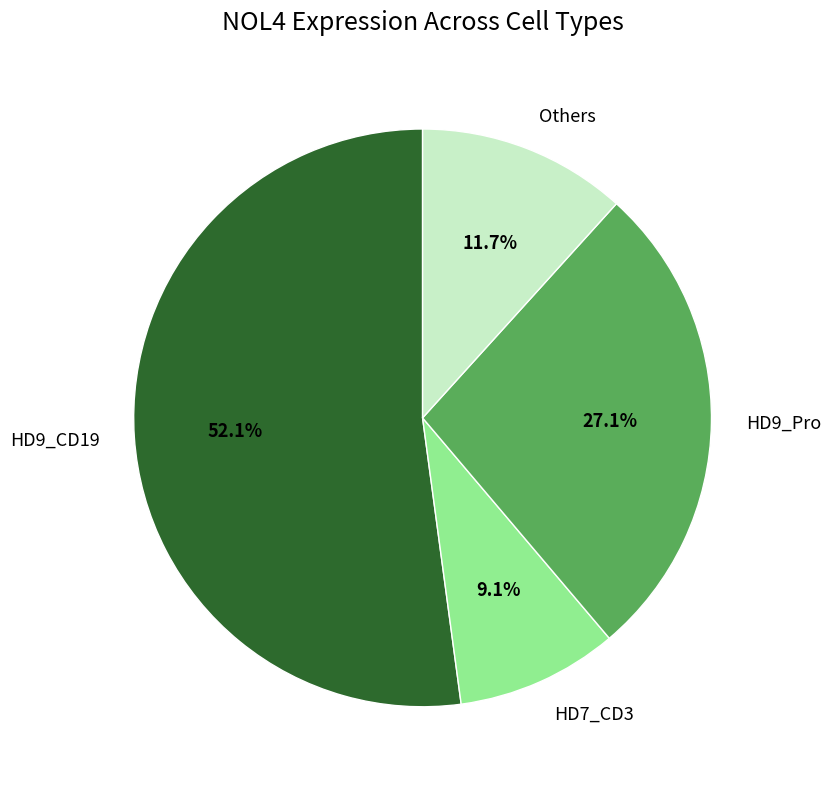

Is there a majority slice in this chart?

Yes